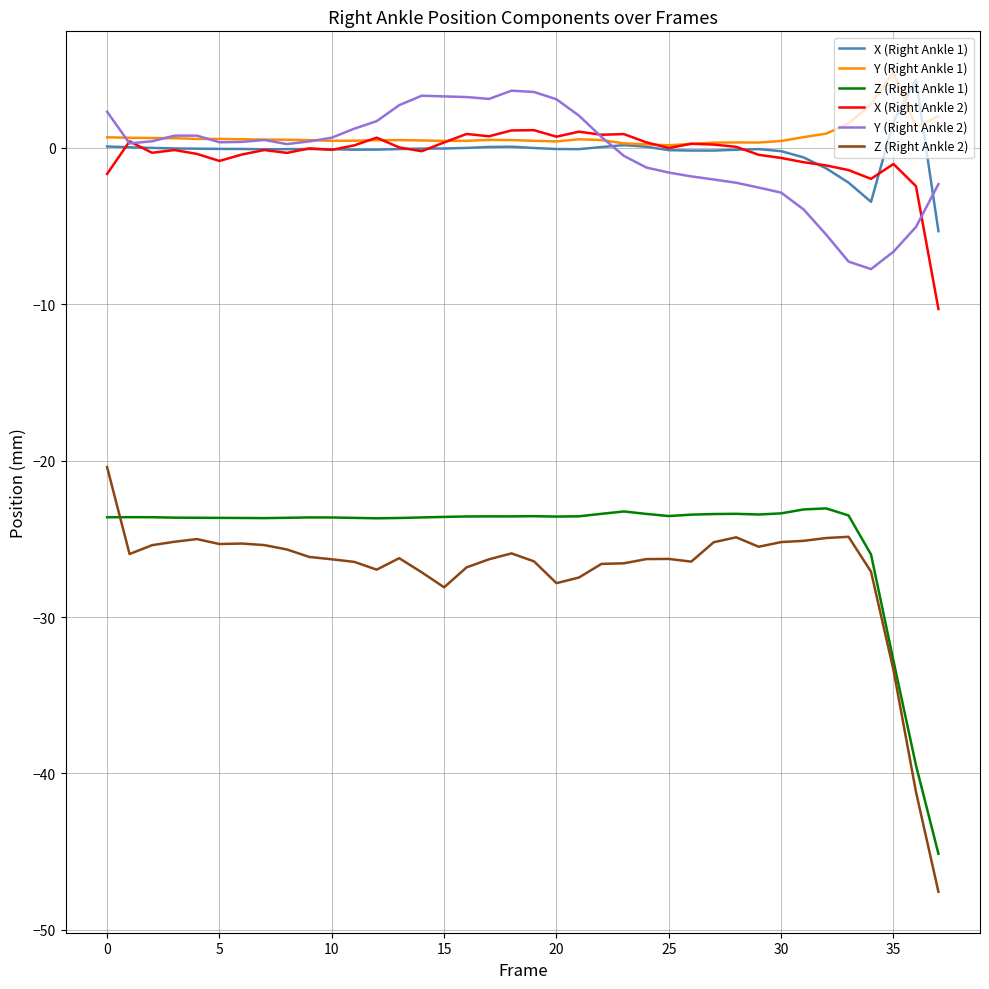

True or false: Z (Right Ankle 1) and Y (Right Ankle 1) cross at least once.

False